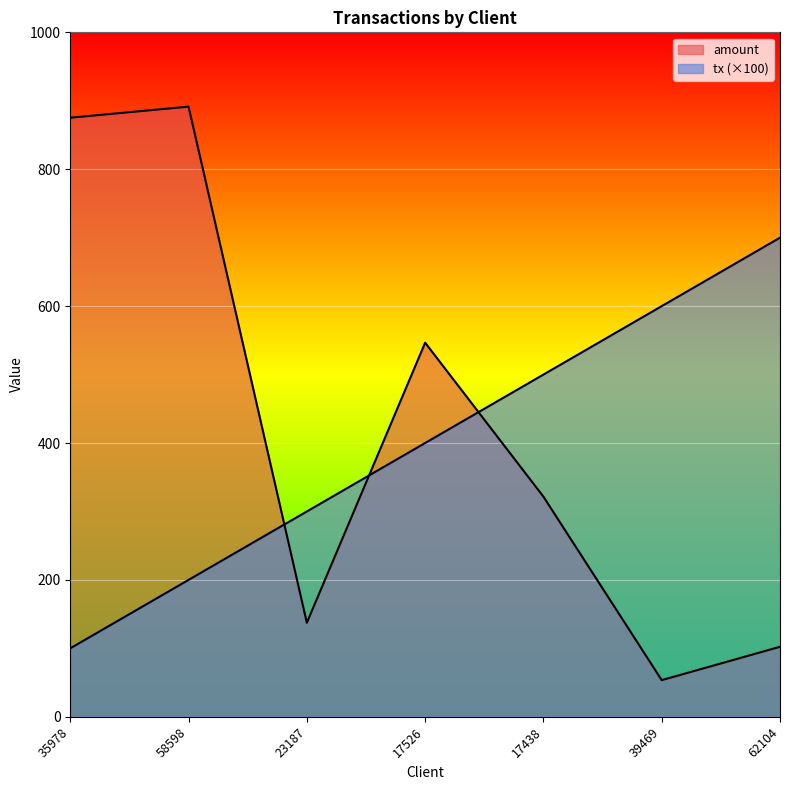

Between 23187 and 62104, which series saw the biggest shift?

tx